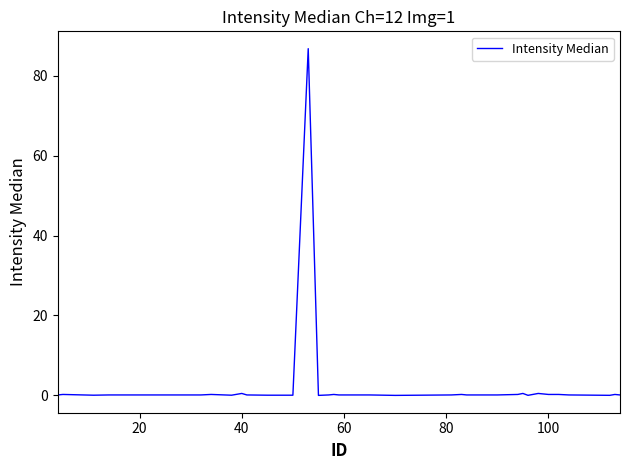

Does the chart display data point markers on the line(s)?

No